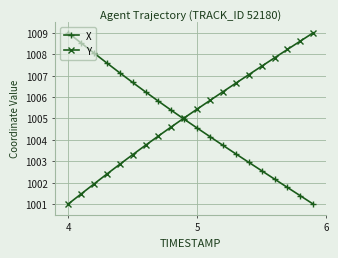

What is the value of the Y point at the 7th from the left?

1003.7